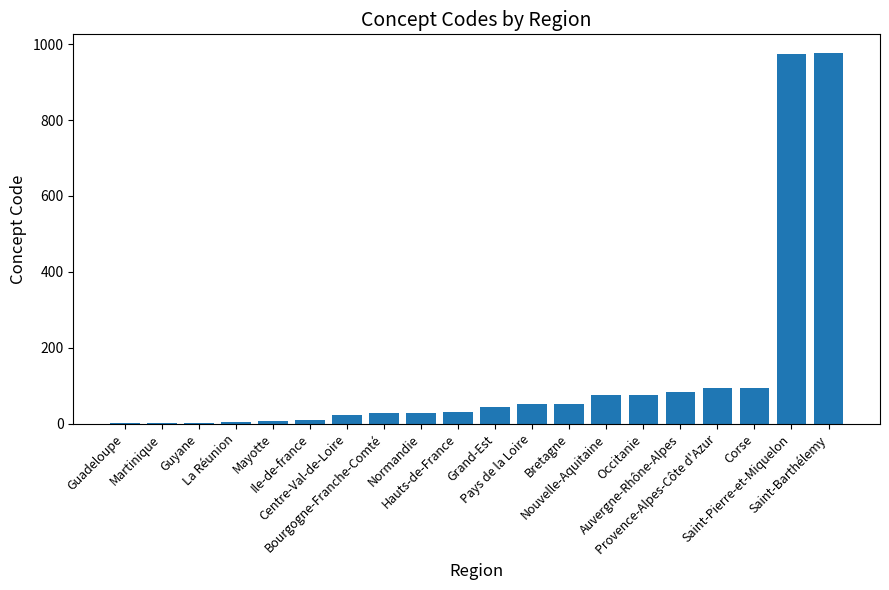

What is the sum of all values?

2661